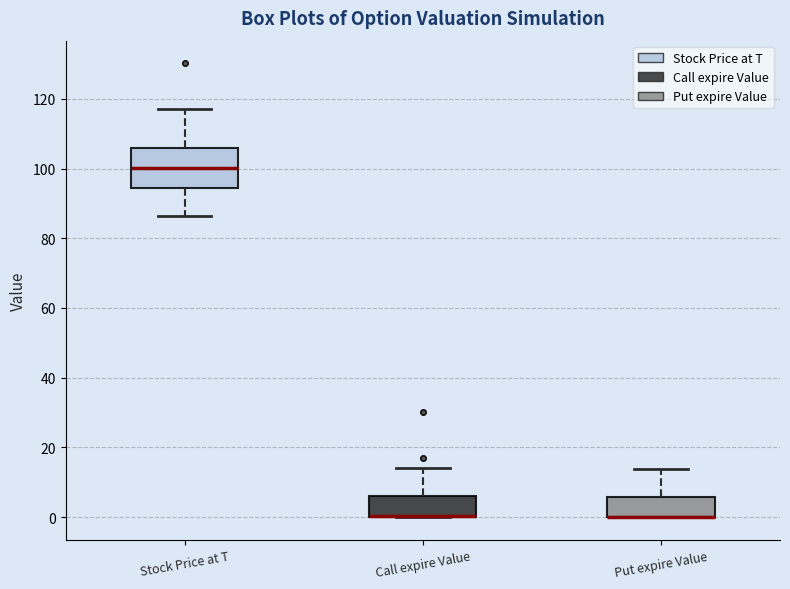

Comparing the boxes themselves (not the whiskers), which one is the tallest?

Stock Price at T